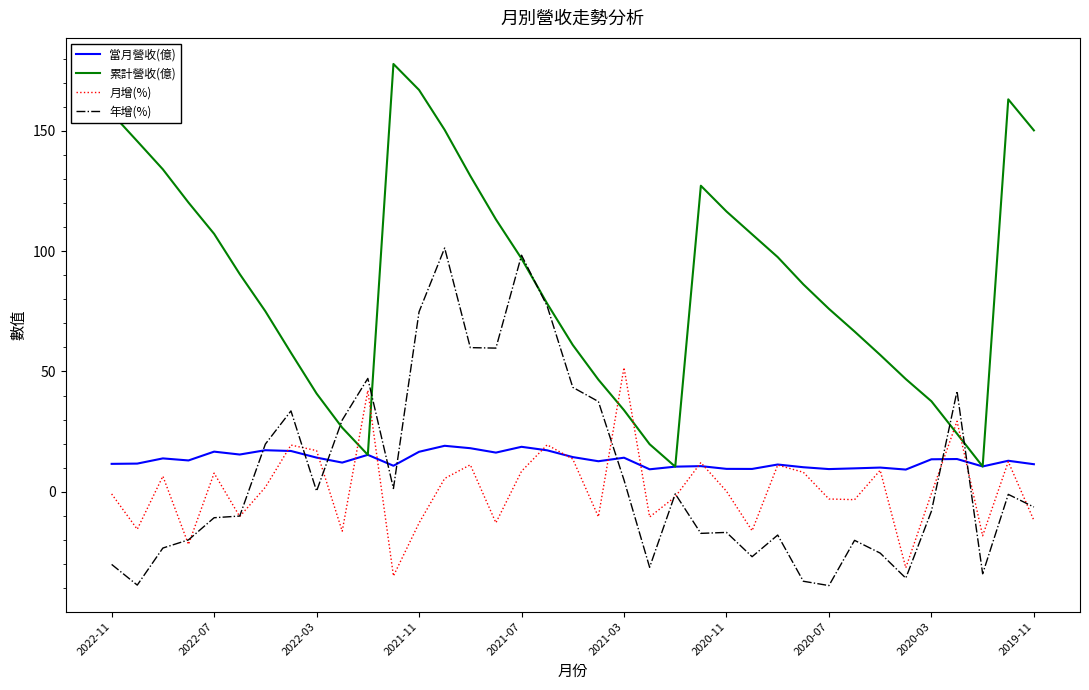

How many series are shown in this chart?

4